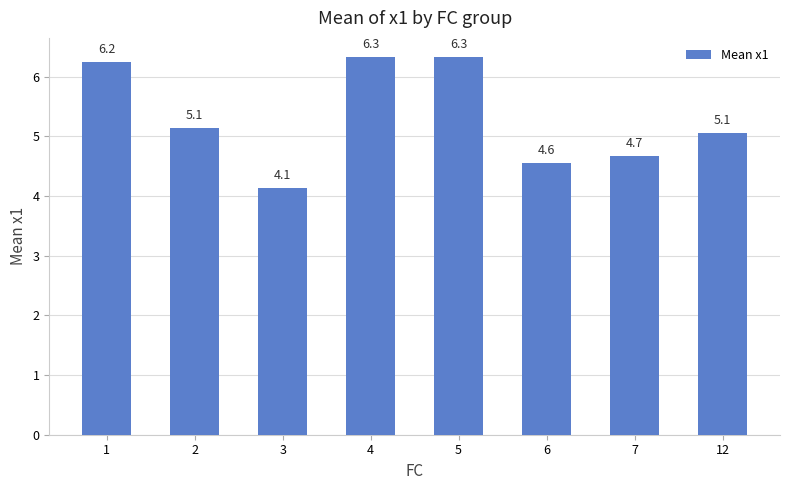

How many values are below 5?

3